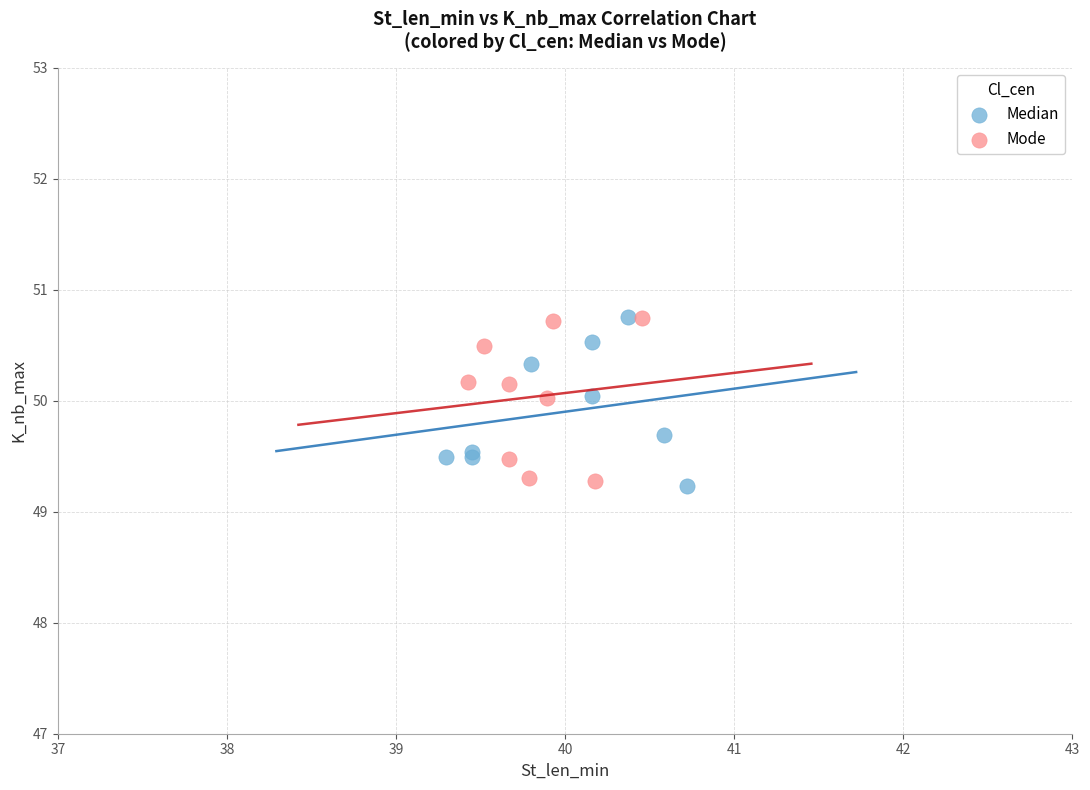

What are all the series names shown in the legend?

Median, Mode